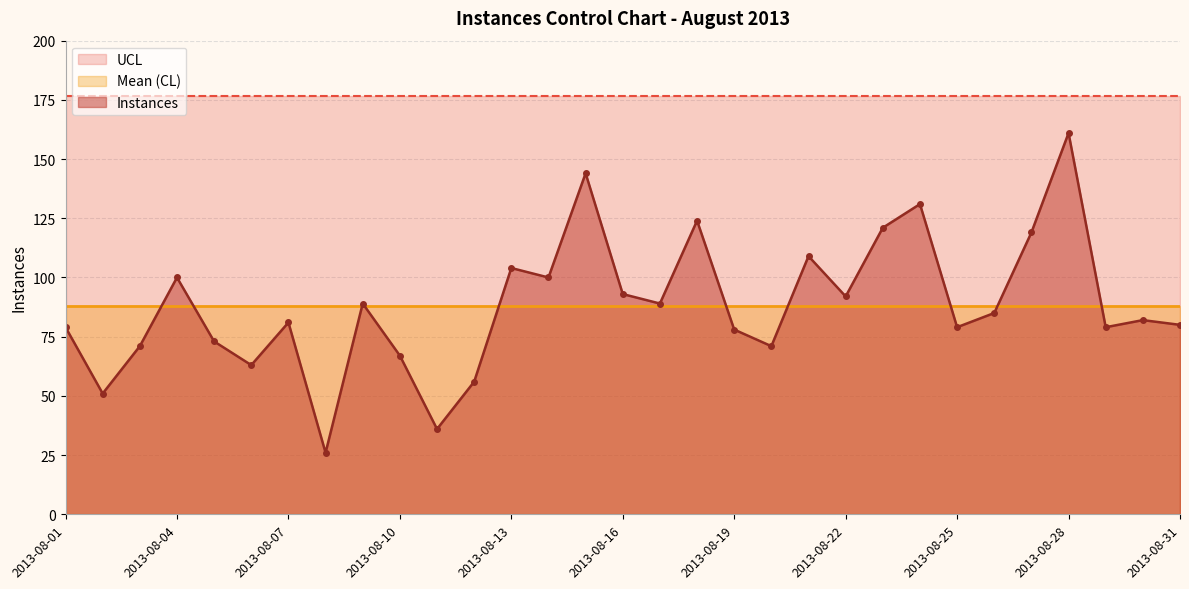

True or false: UCL has more than 0 points higher than both neighbors.

False